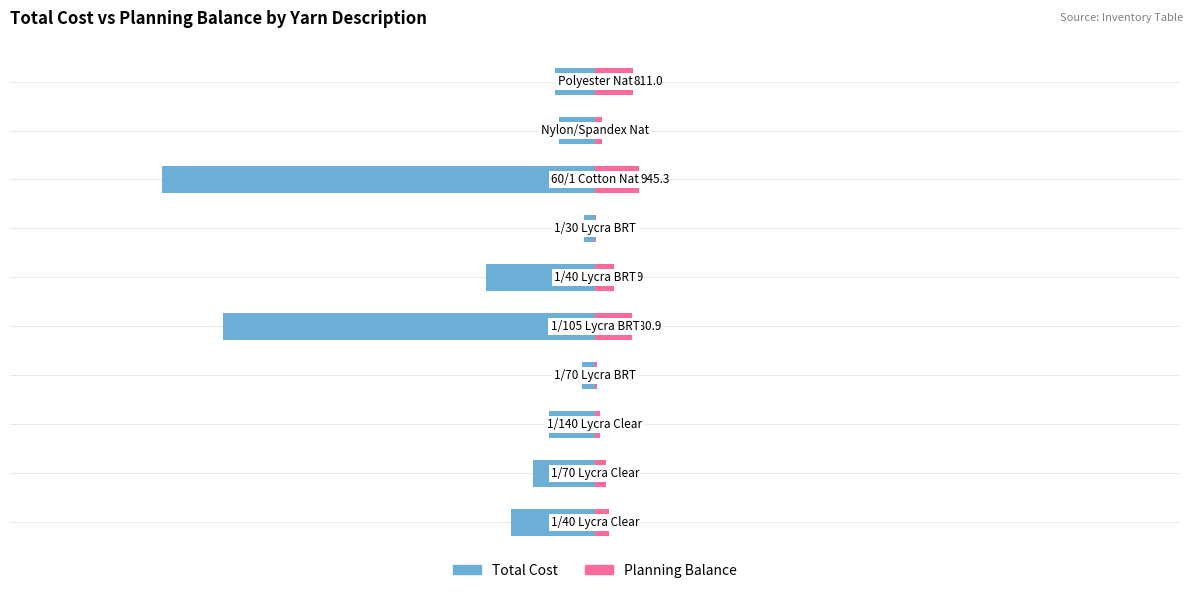

Rank the series by their maximum value, from highest to lowest.

Planning Balance, Total Cost